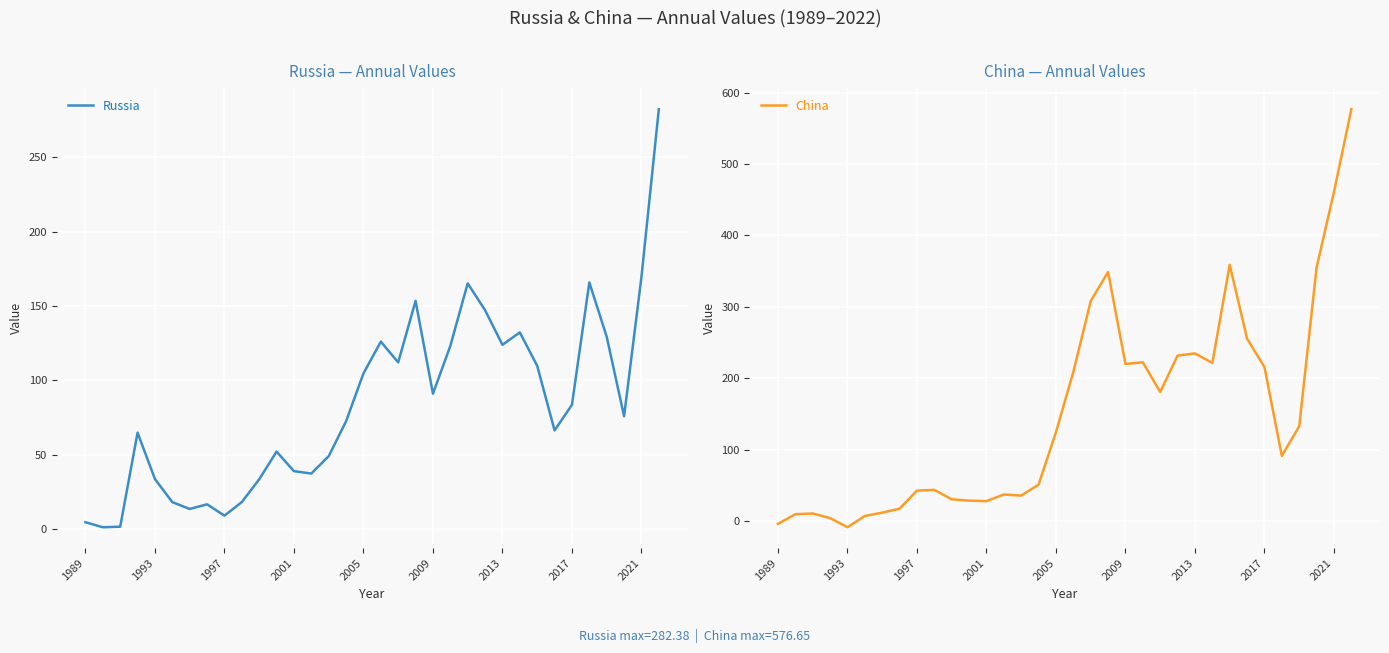

After their last crossing, which series has the higher values: Russia or China?

China